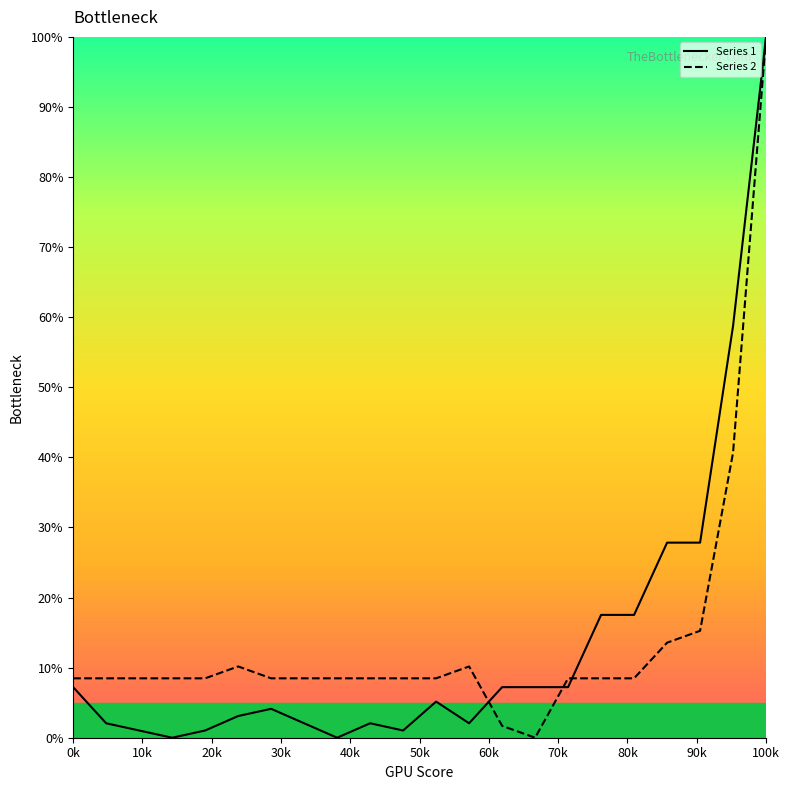

Does the chart display data point markers on the line(s)?

No